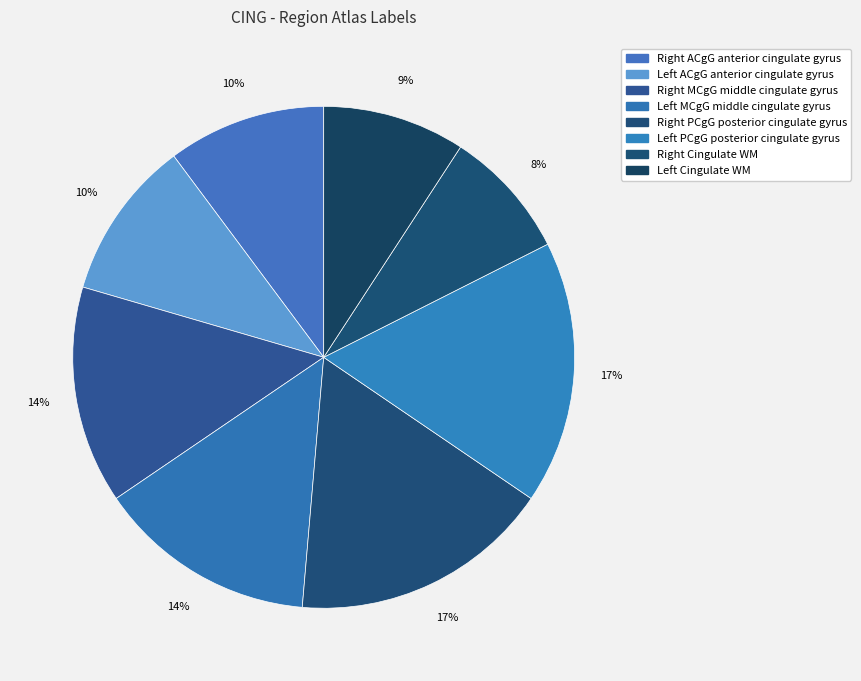

How many slices are in this pie chart?

8